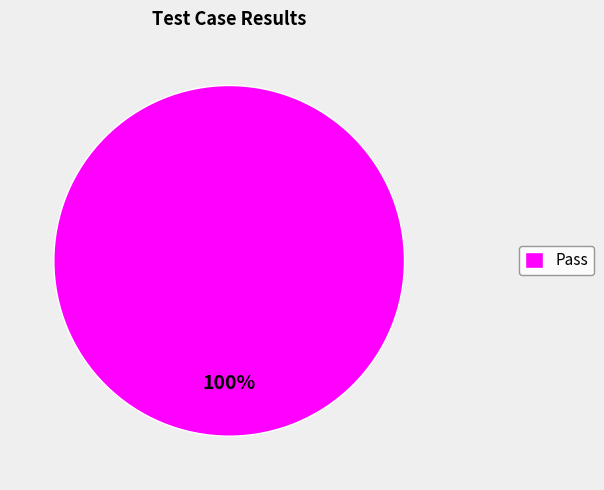

Rank the categories by value from lowest to highest.

Pass